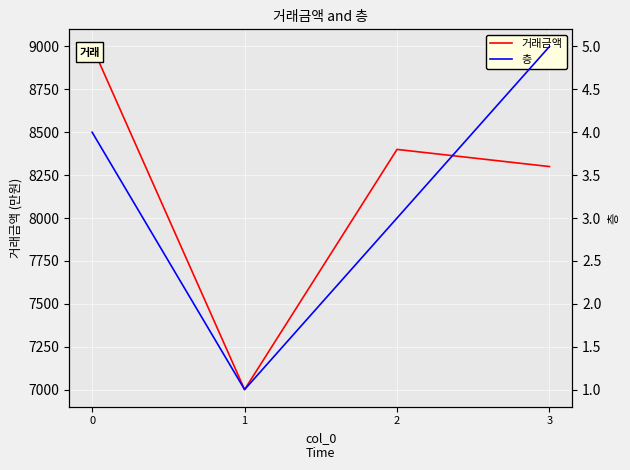

In 거래금액, how many points are higher than both neighbors (excluding endpoints)?

1